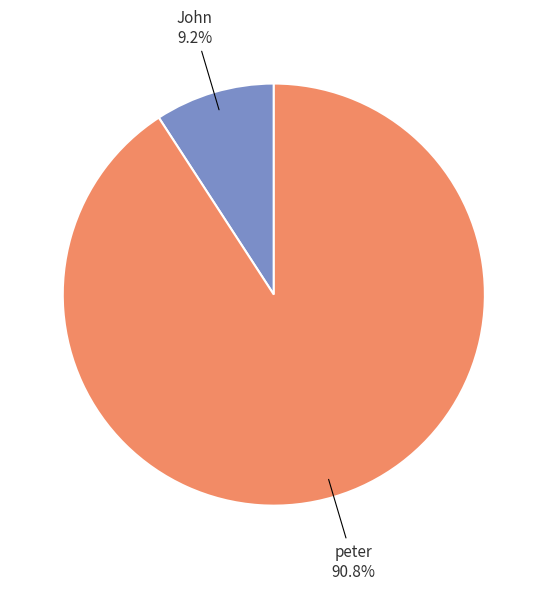

Approximately how many times larger is the value at peter compared to John?

9.9